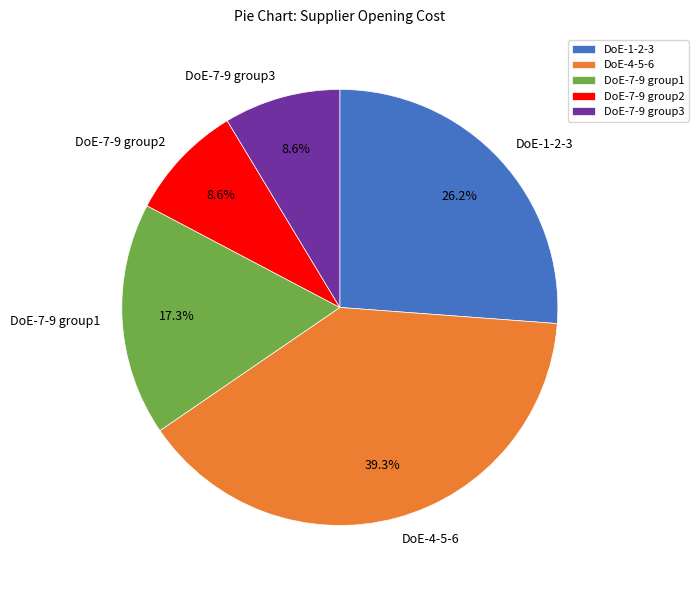

Which slice is the largest?

DoE-4-5-6